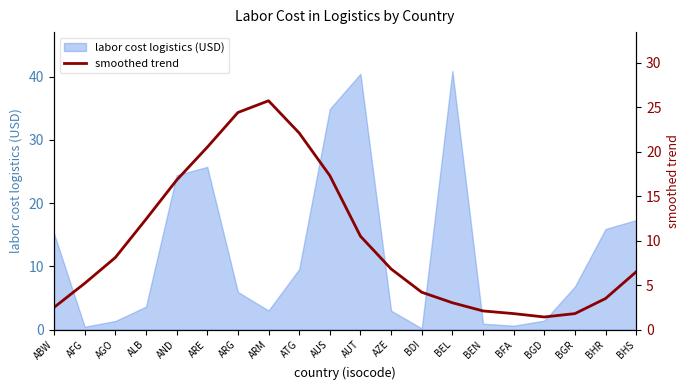

What is the highest value of the labor cost logistics (USD) series?

40.9